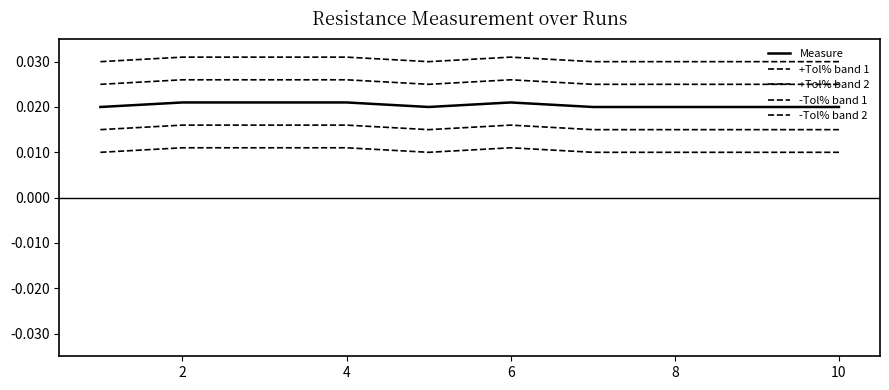

How many lines are shown in the chart?

5